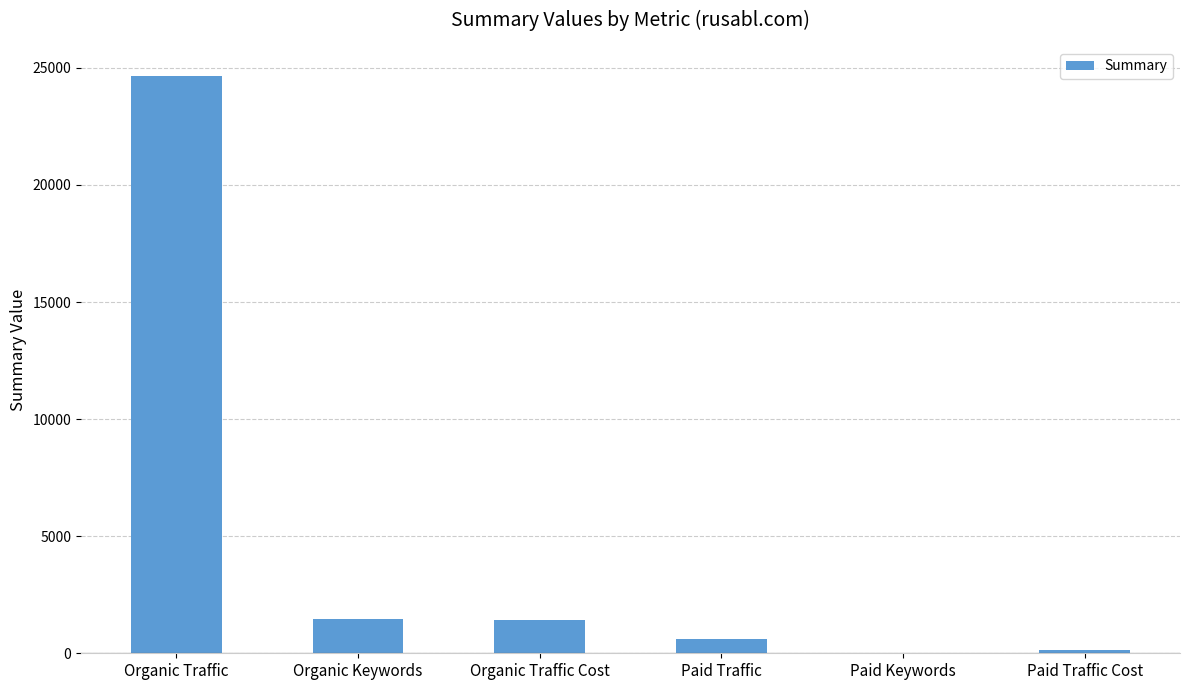

Is it true that the value at Paid Traffic is 626?

True